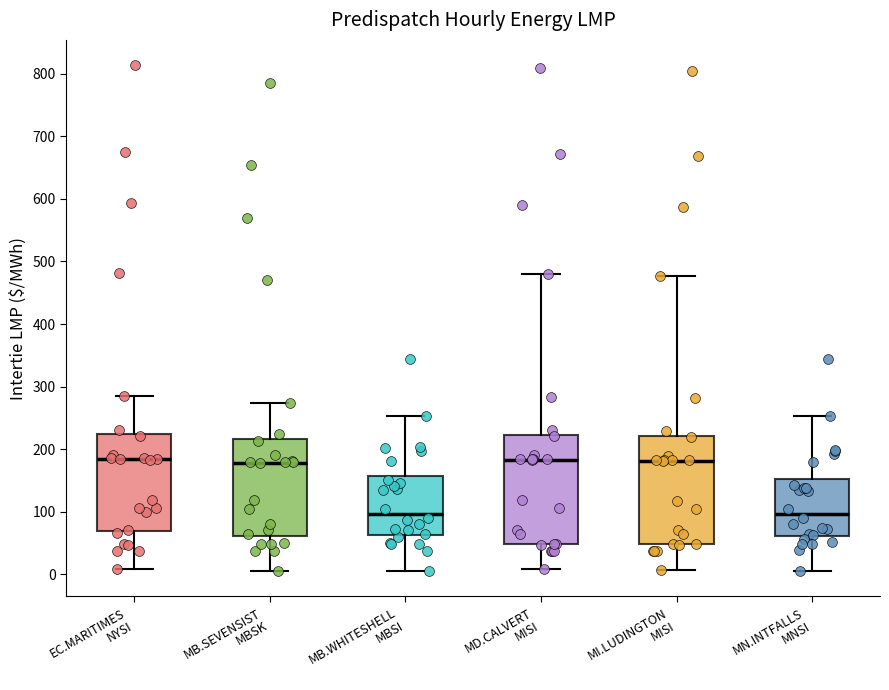

Where does the lower whisker of the box for MB.WHITESHELL MBSI end on the y-axis? The values are not printed on the chart, so give them approximately, as read against the axis.

10